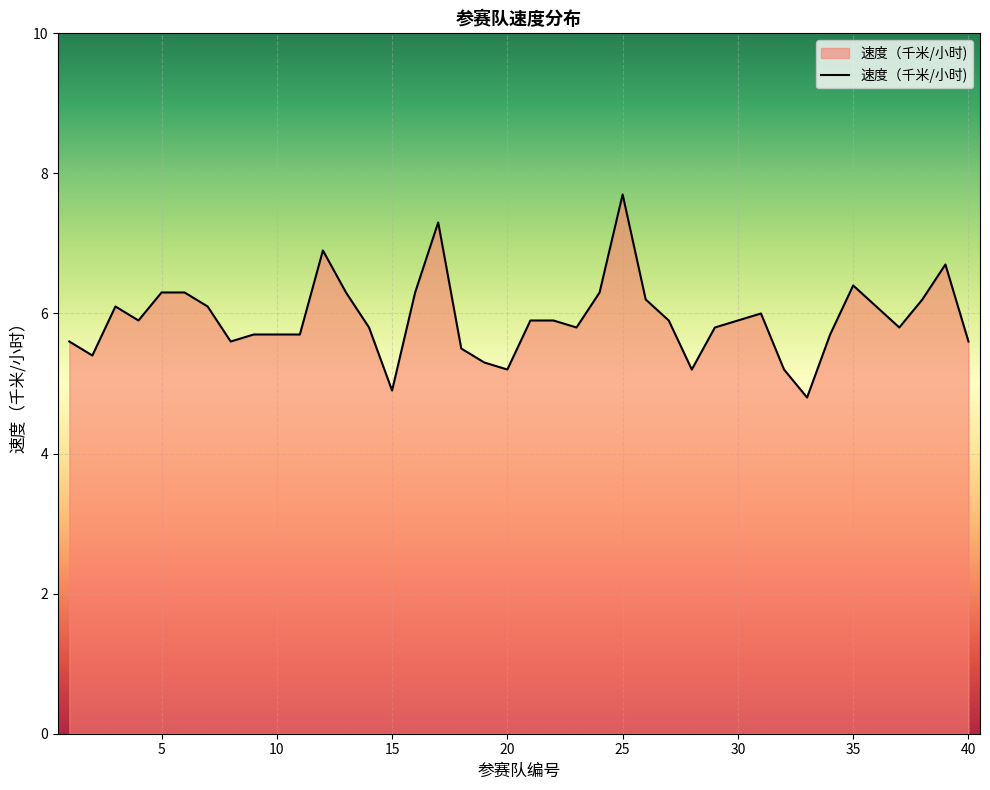

What is the minimum value shown in the chart?

4.8